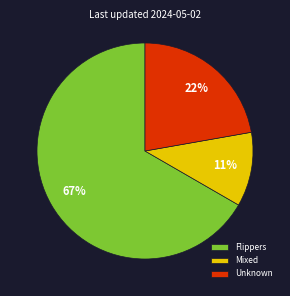

To the nearest percent, what portion does Flippers represent?

67%